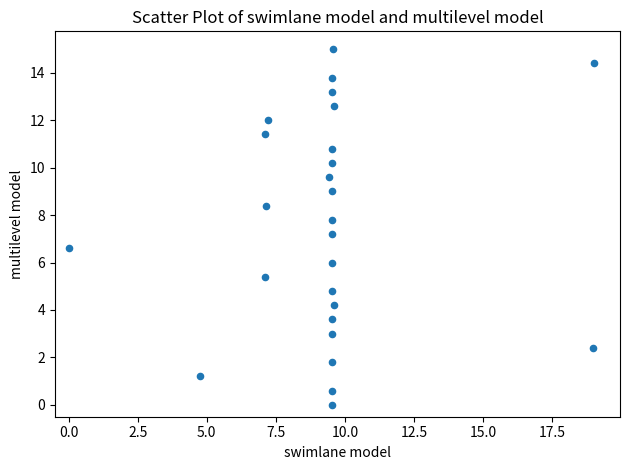

What is the range of Y values (max minus min)?

15.0